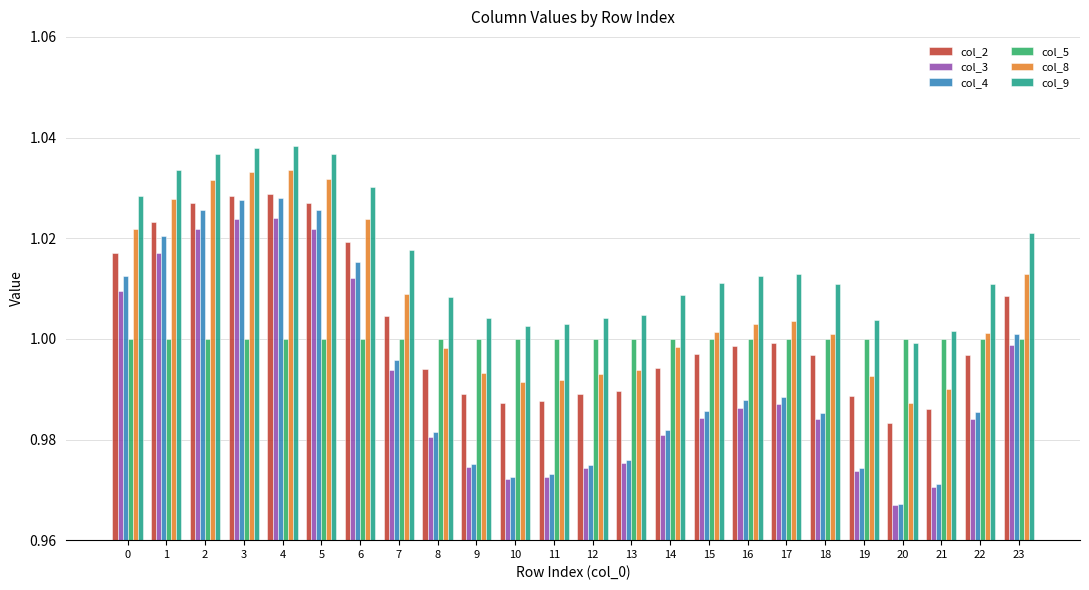

Is it true that col_3 equals 0.5 at 7?

False